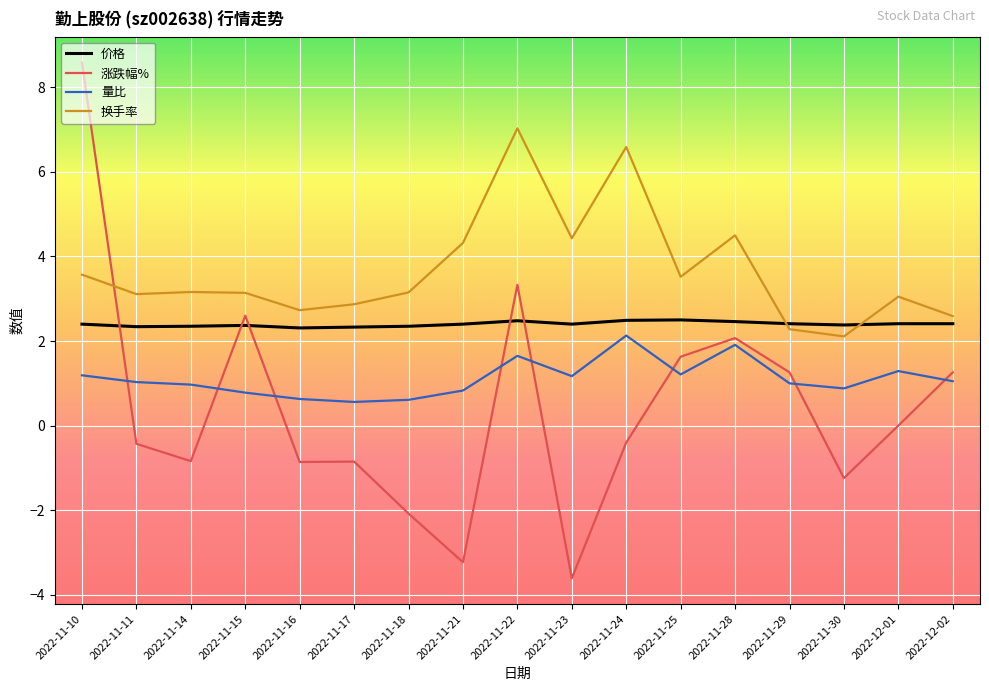

The 量比 series shows 0.6 at 2022-11-18. True or false?

True